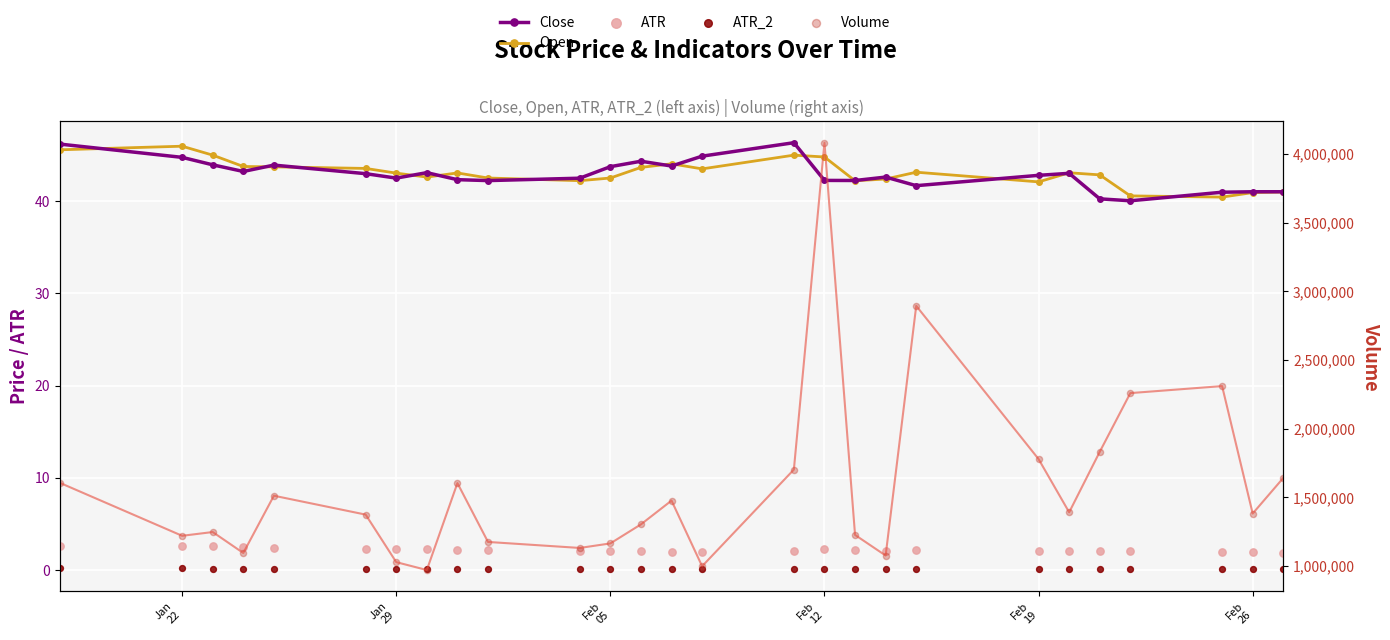

At how many categories does at least one series exceed 2954365?

1